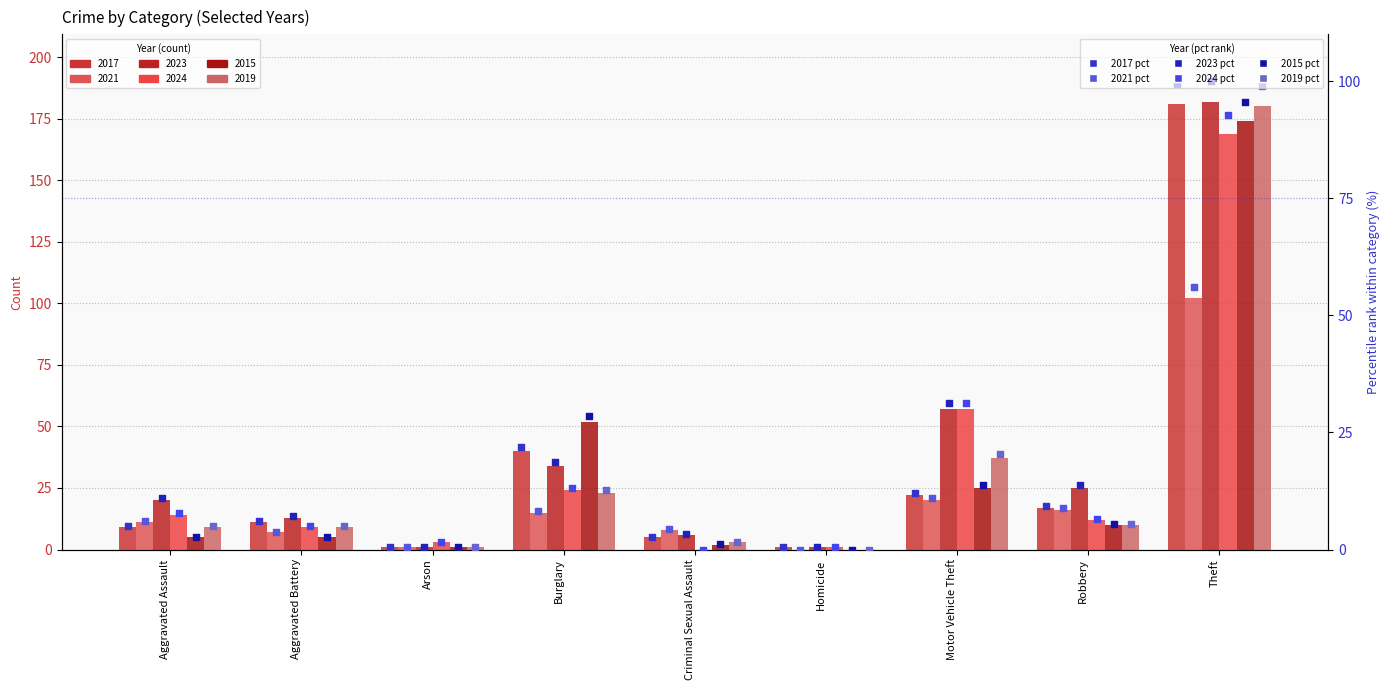

Which series has the largest total across all categories?

2023 pct